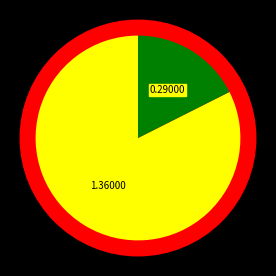

What is the change in value from Electrificación Flota Terrestre to Energía 100% Renovable?

-1.1